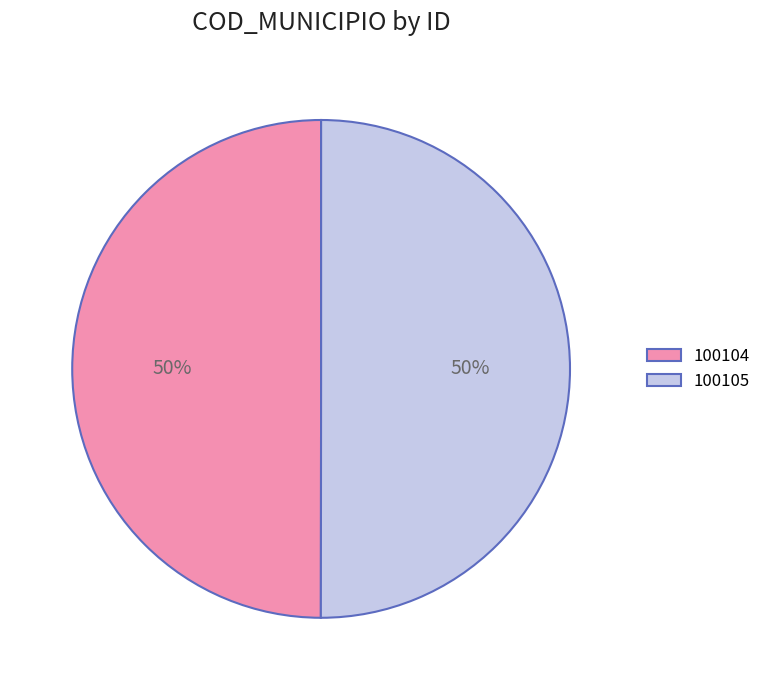

To the nearest percent, what portion does 100104 represent?

50%